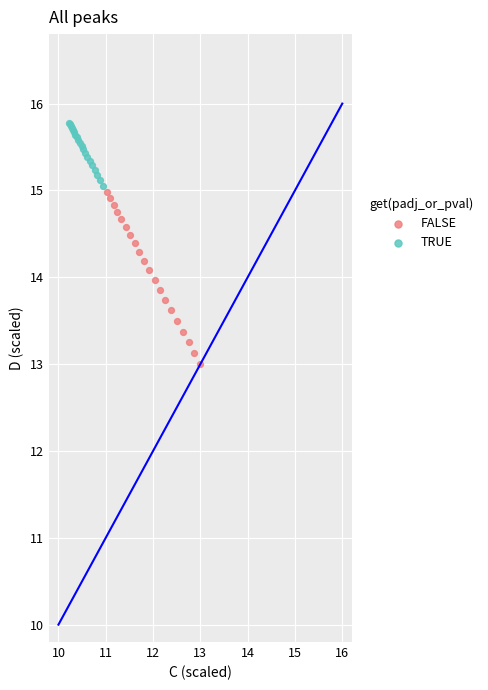

Which series has the largest Y range (max minus min)?

FALSE